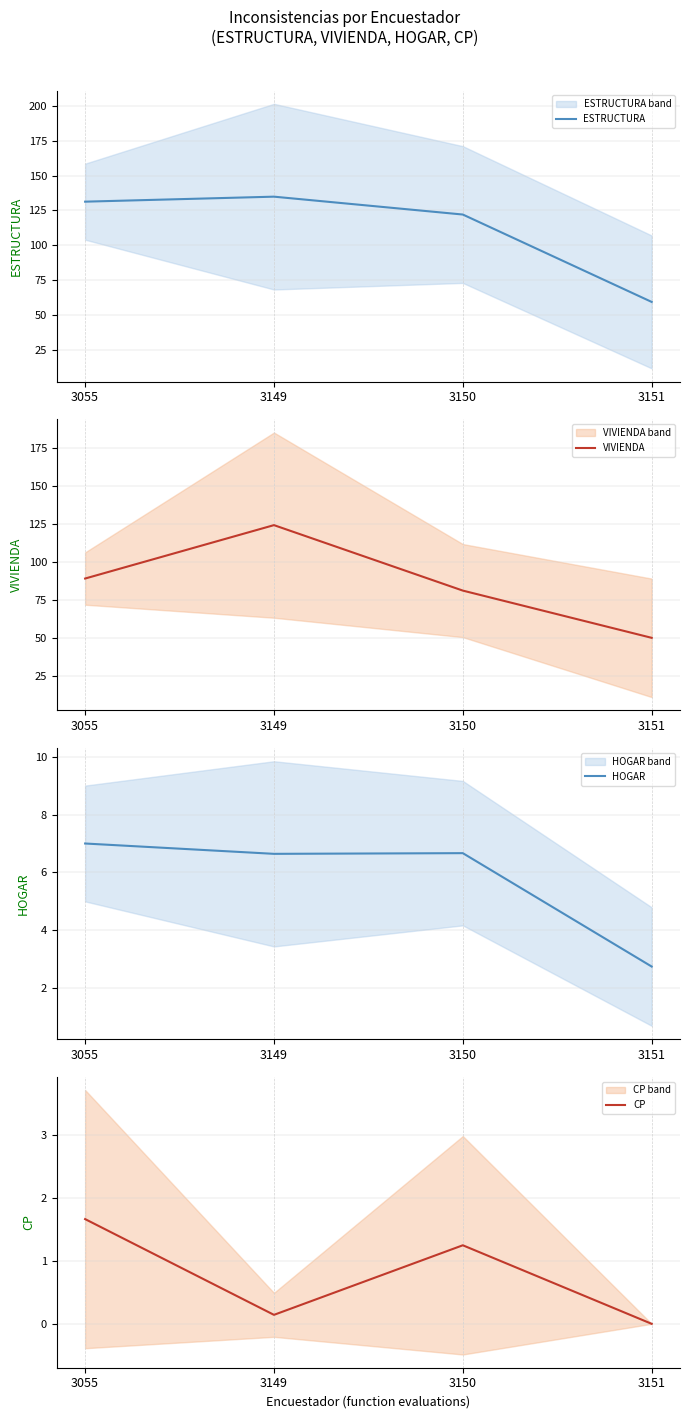

The HOGAR series shows 1.6 at 3151. True or false?

False